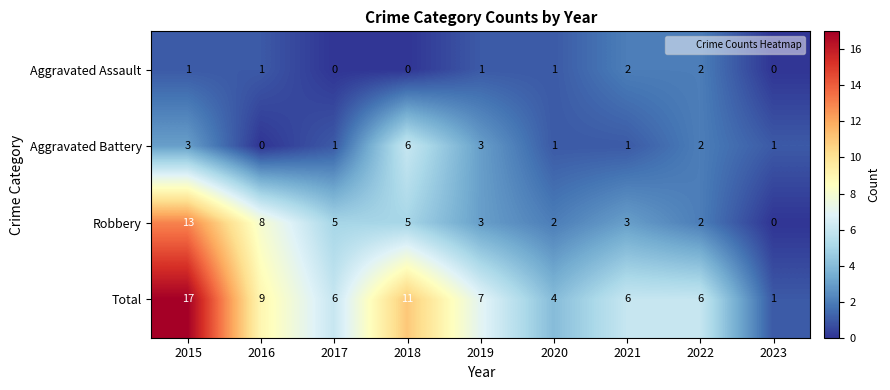

Read the Total value at 2016.

9